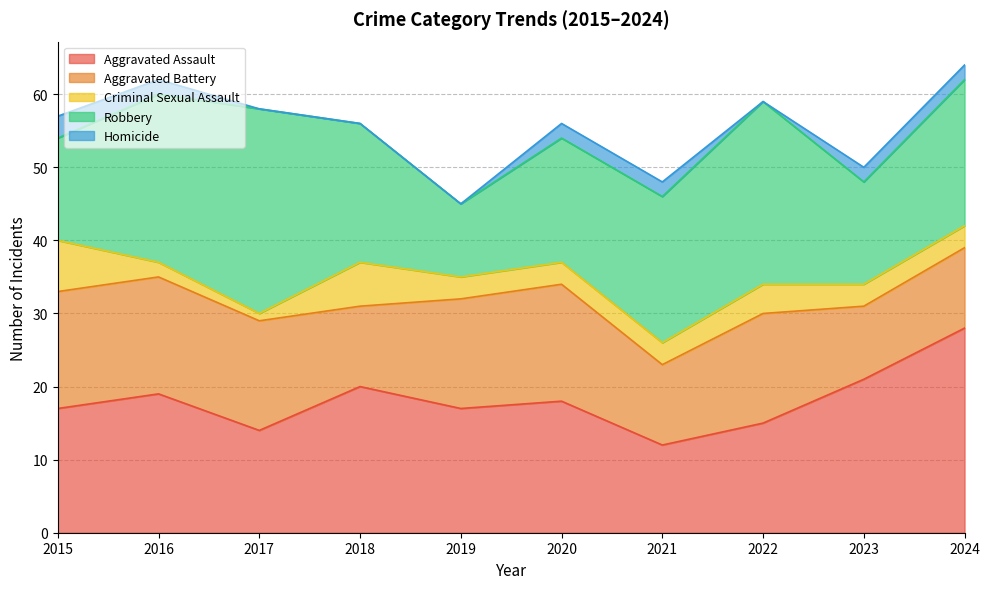

How many interior local valleys does the Aggravated Battery series have?

3